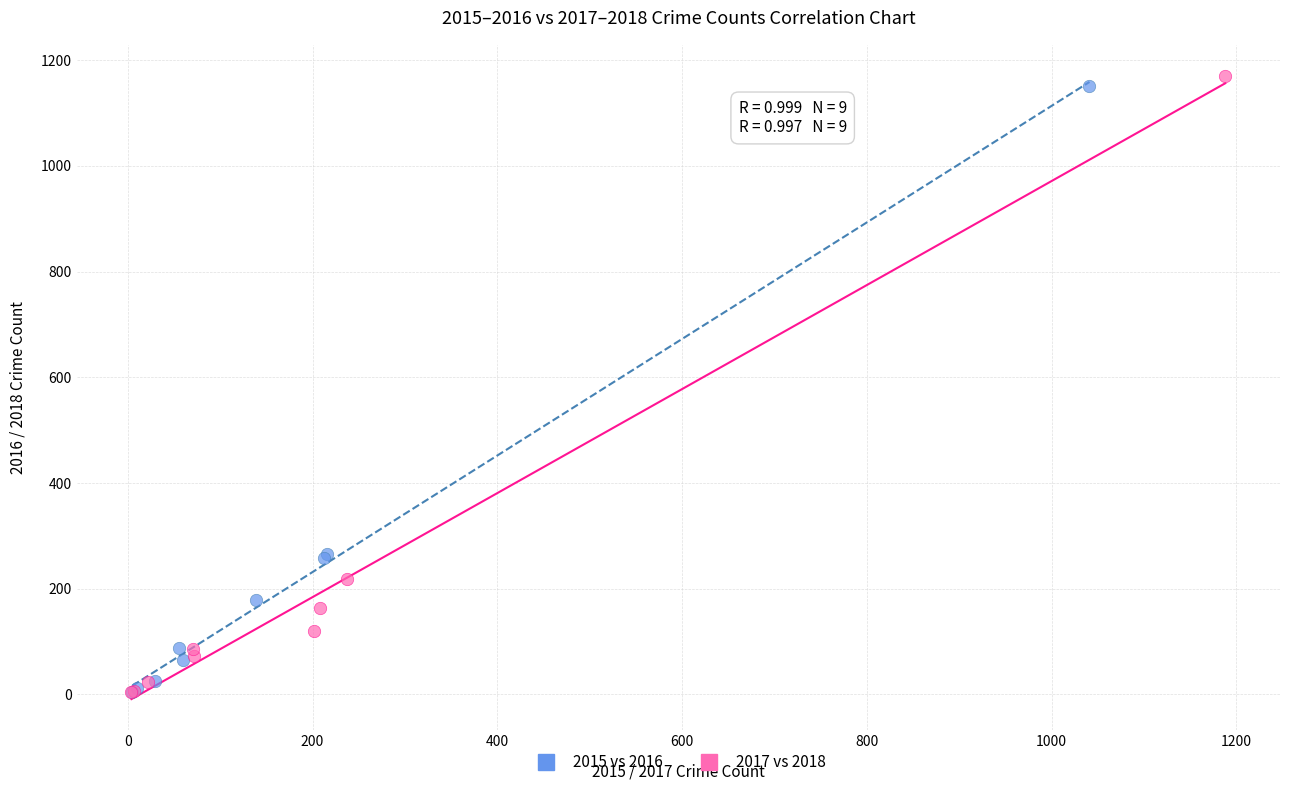

Which series has the largest Y range (max minus min)?

2017 vs 2018